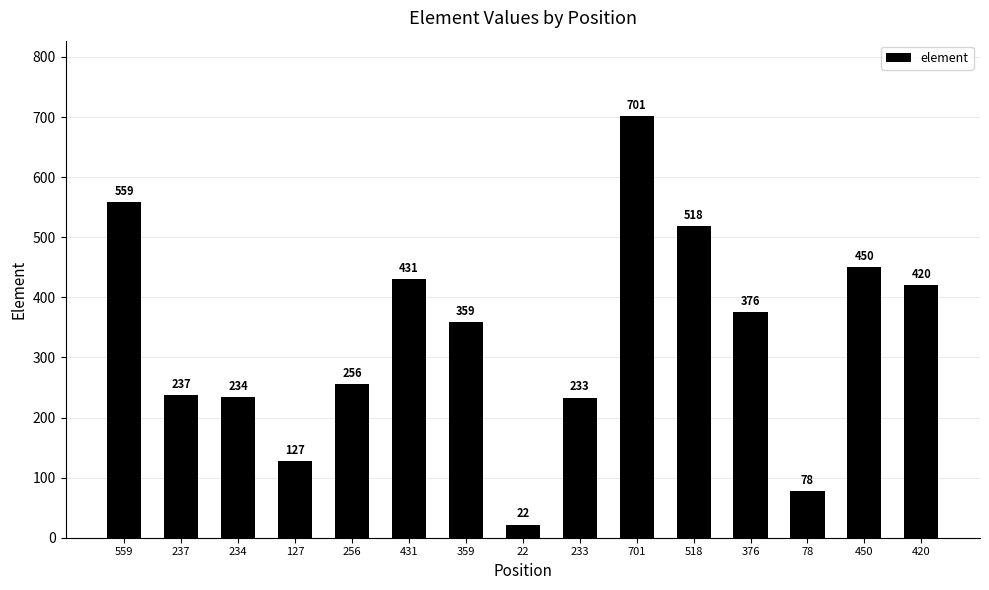

Approximately how many times larger is the value at 701 compared to 127?

5.5